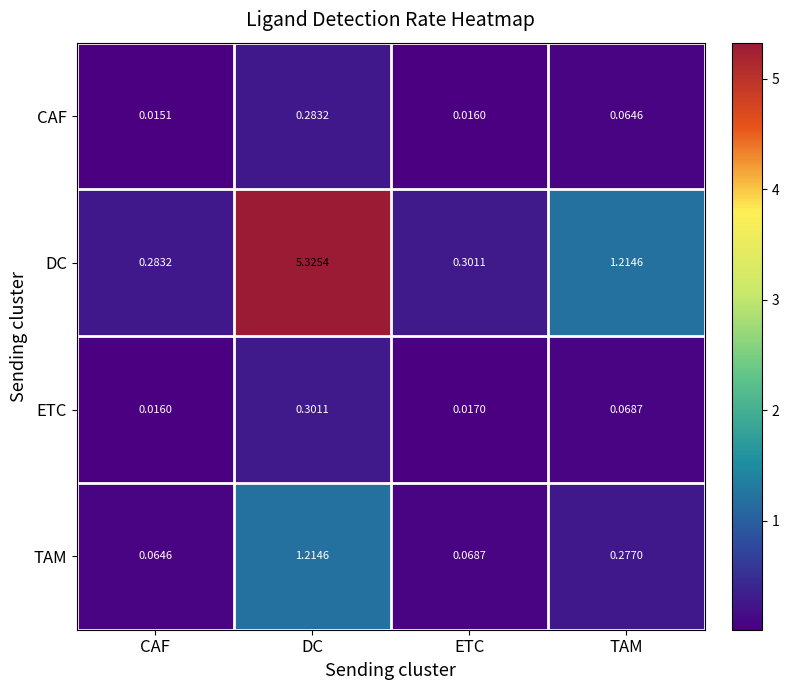

What is the total value across all series at TAM?

1.6